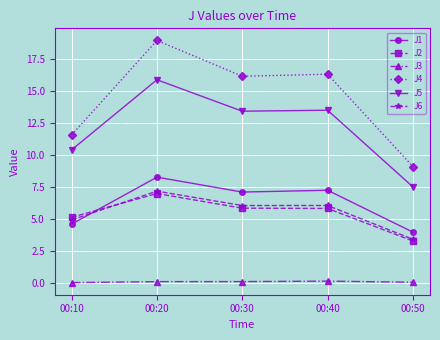

Which label corresponds to the largest value in the chart?

00:20